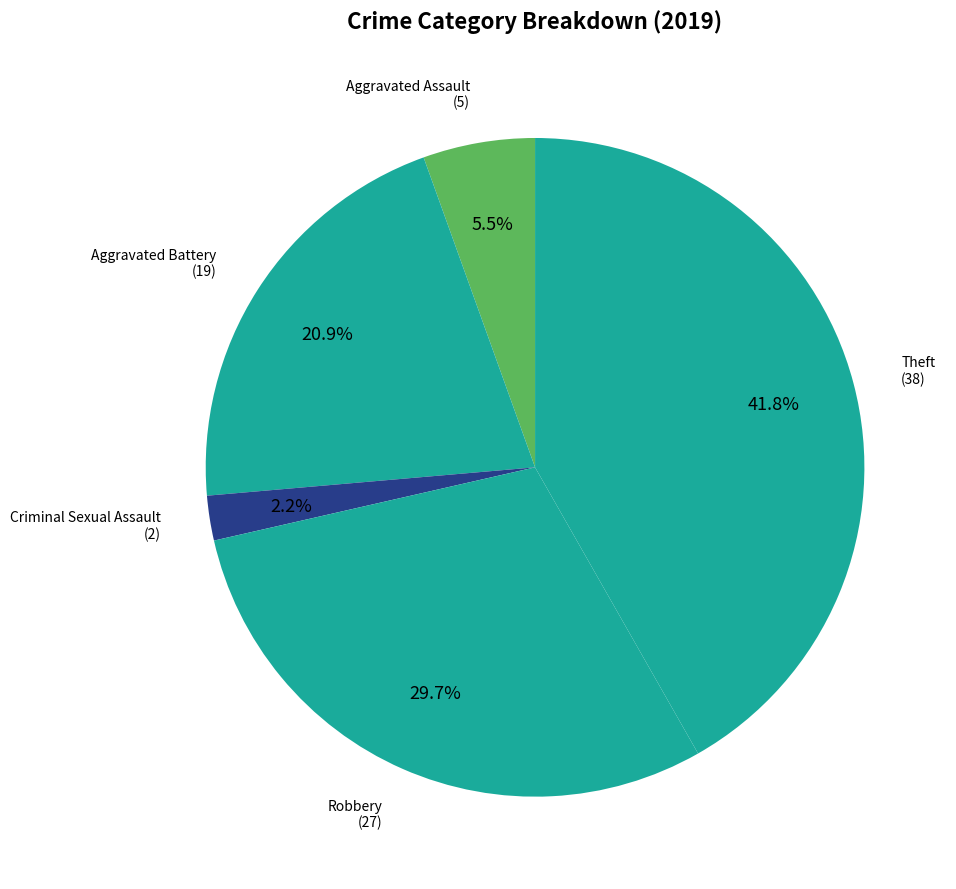

To the nearest percent, what is the difference between the largest and smallest slice percentages?

40%